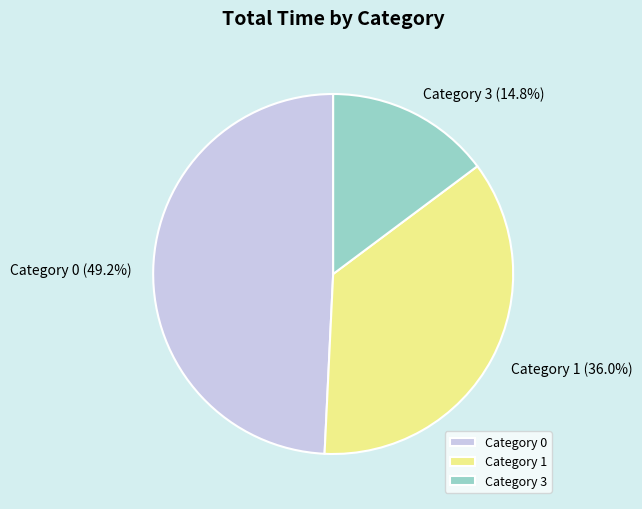

What is the total percentage of Category 0 and Category 1?

85.2%